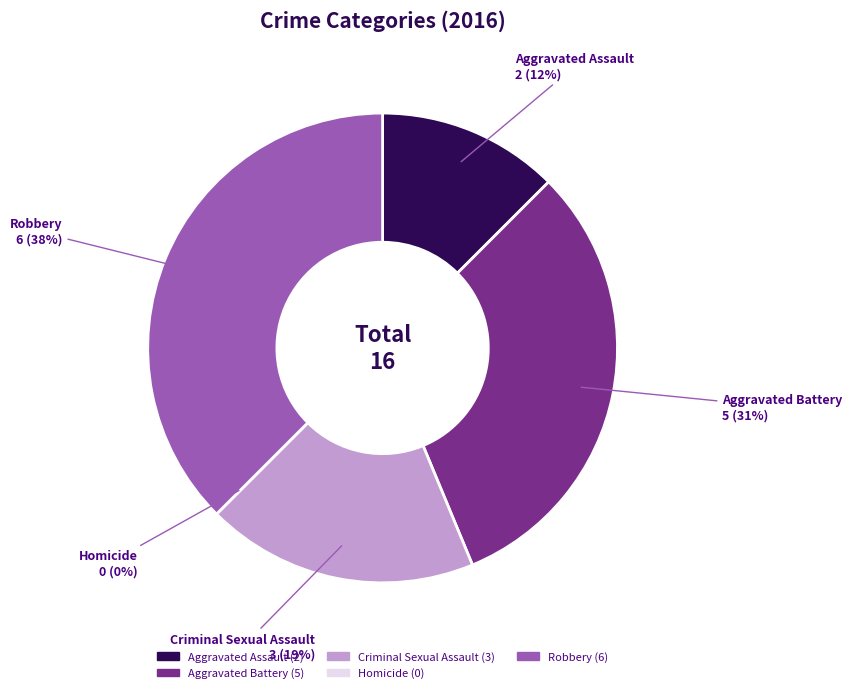

The Aggravated Battery slice represents 31% of the pie. True or false?

True